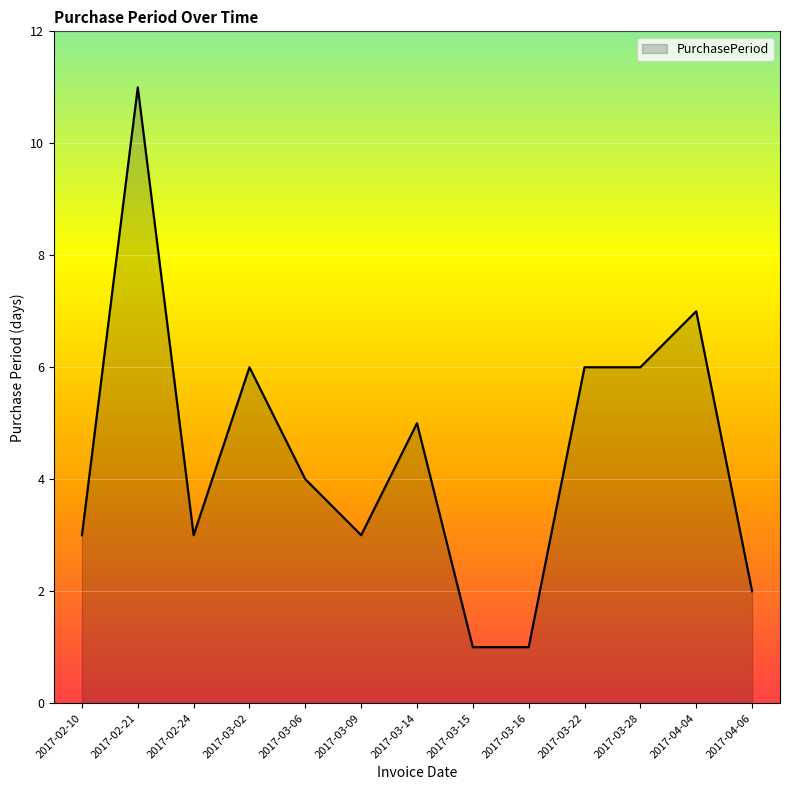

Which label corresponds to the largest value in the chart?

2017-02-21